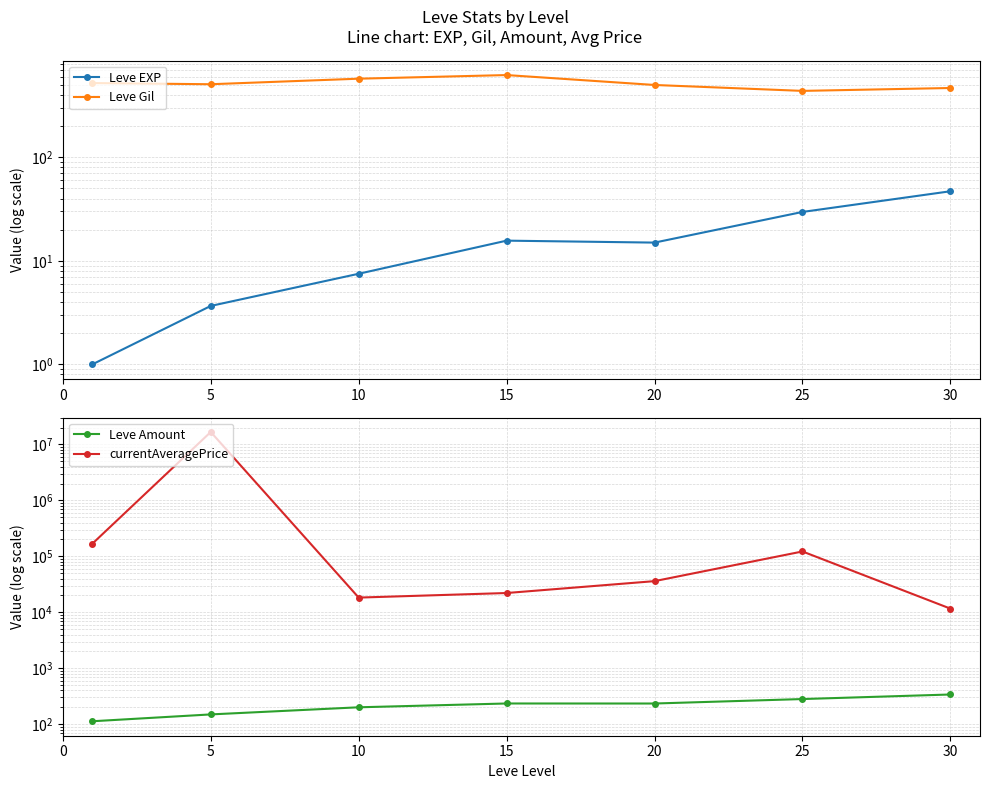

Which series has the widest spread of values?

currentAveragePrice